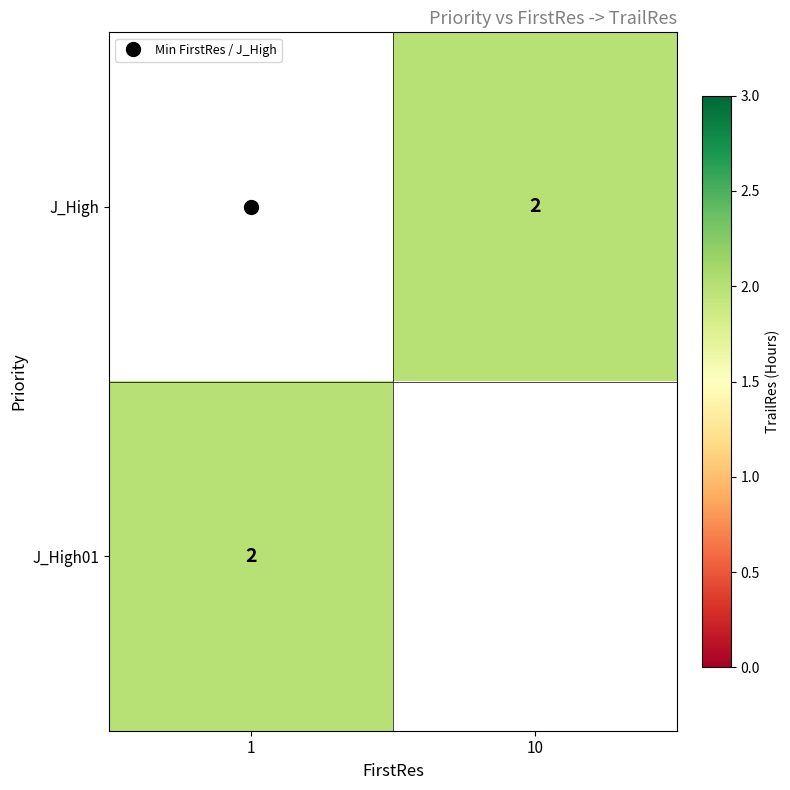

Is it true that J_High01 equals 2.0 at 1?

True